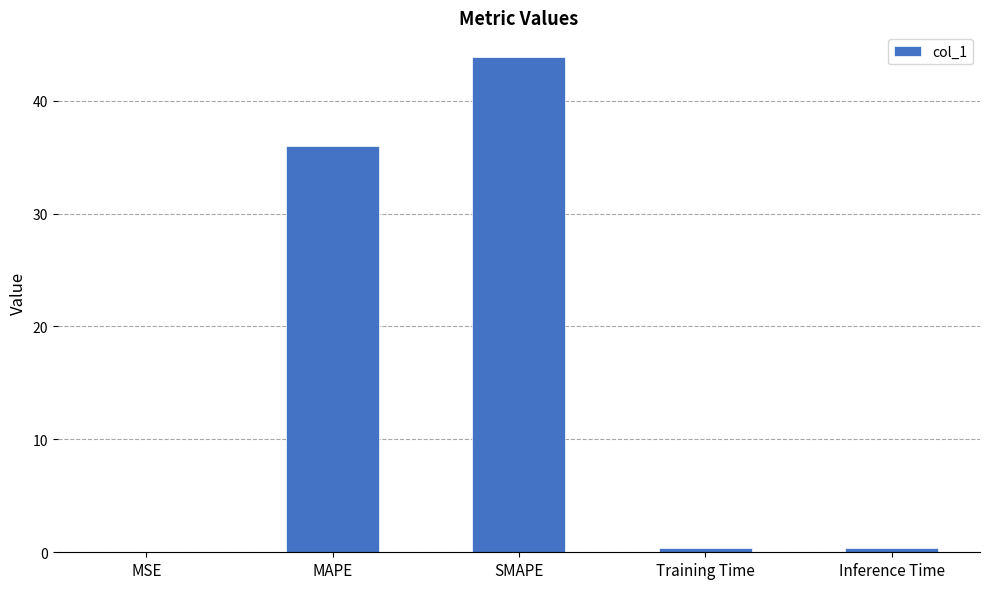

What is the sum of the values at SMAPE and MAPE?

79.8